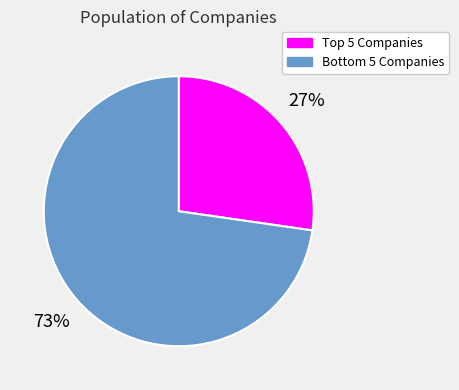

Which category accounts for the majority?

Bottom 5 Companies